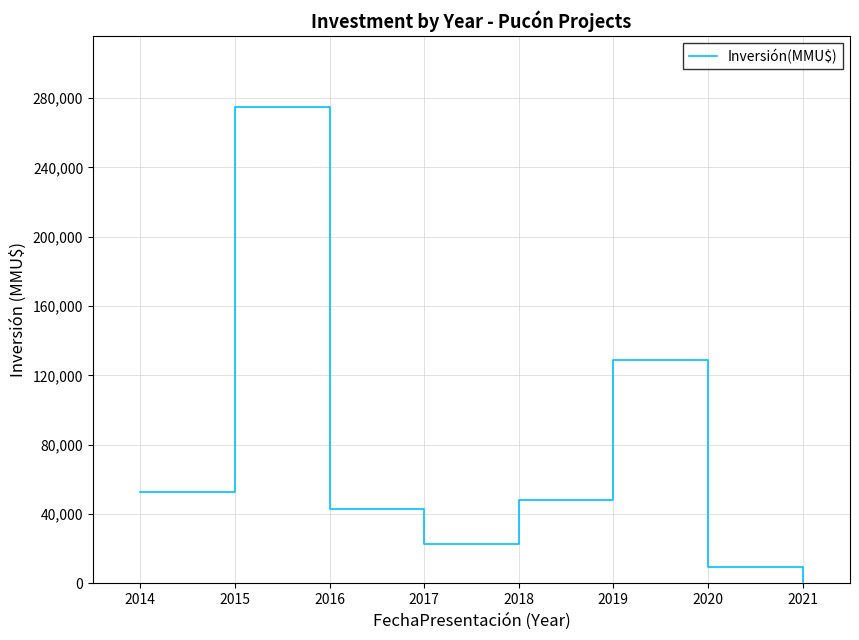

How many lines are shown in the chart?

1